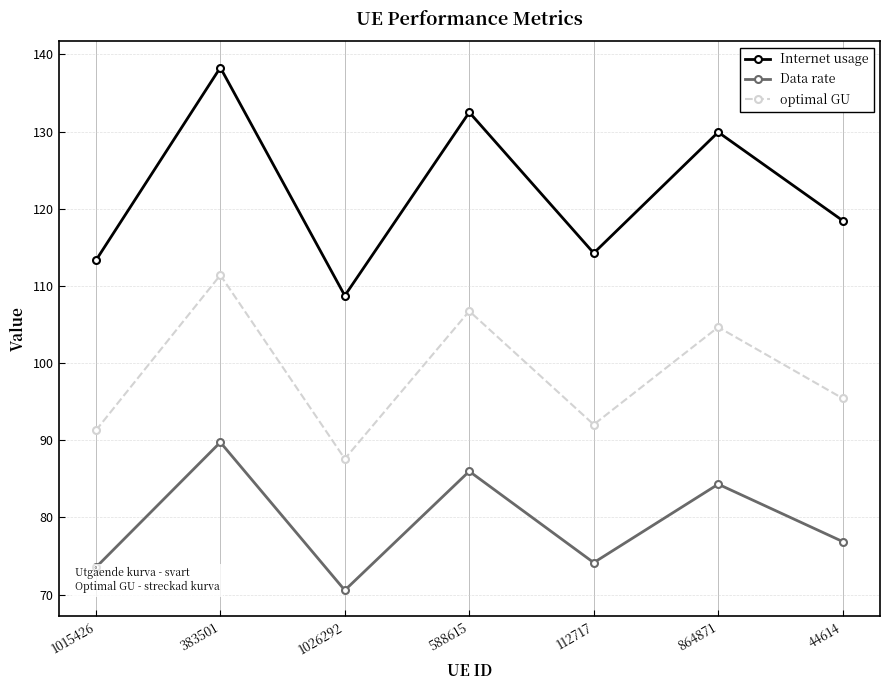

List the series in order of their overall mean, lowest first.

Data rate, optimal GU, Internet usage